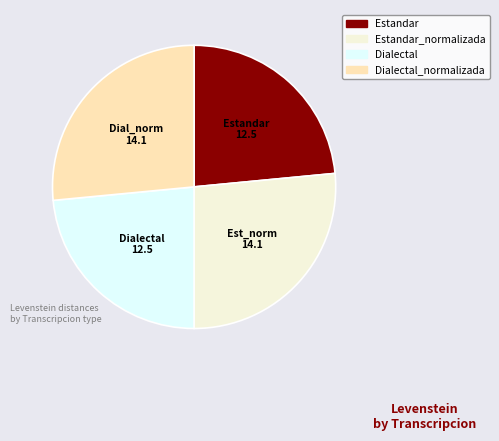

Does any single category account for the majority?

No